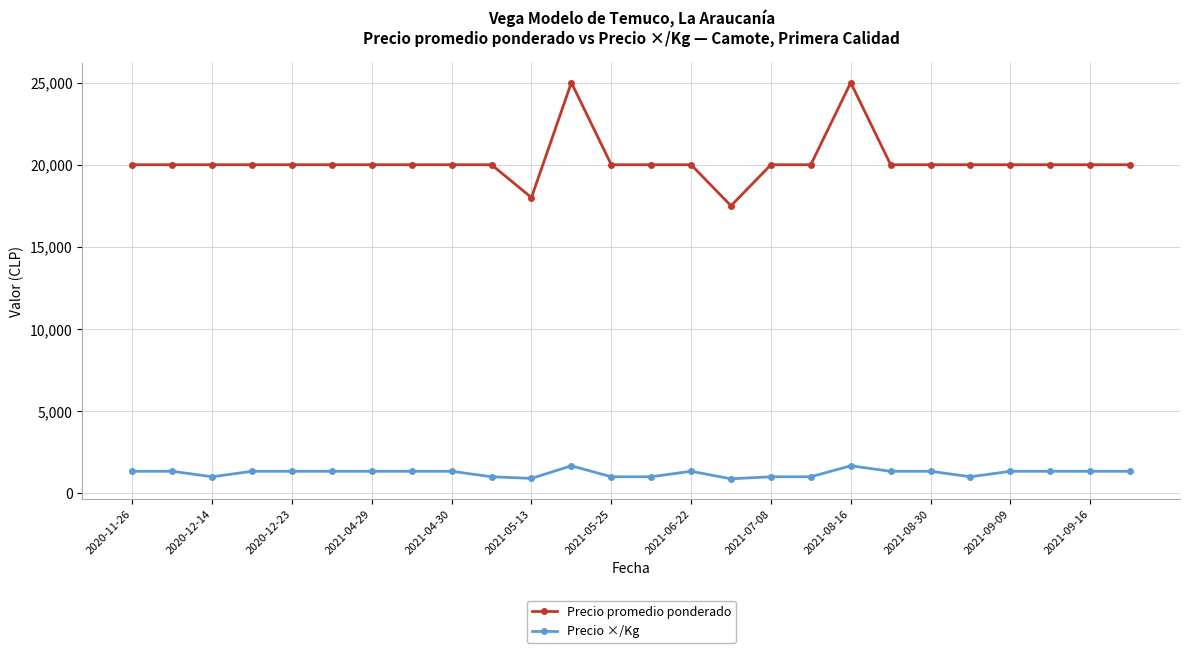

Which series has the largest total across all categories?

Precio promedio ponderado